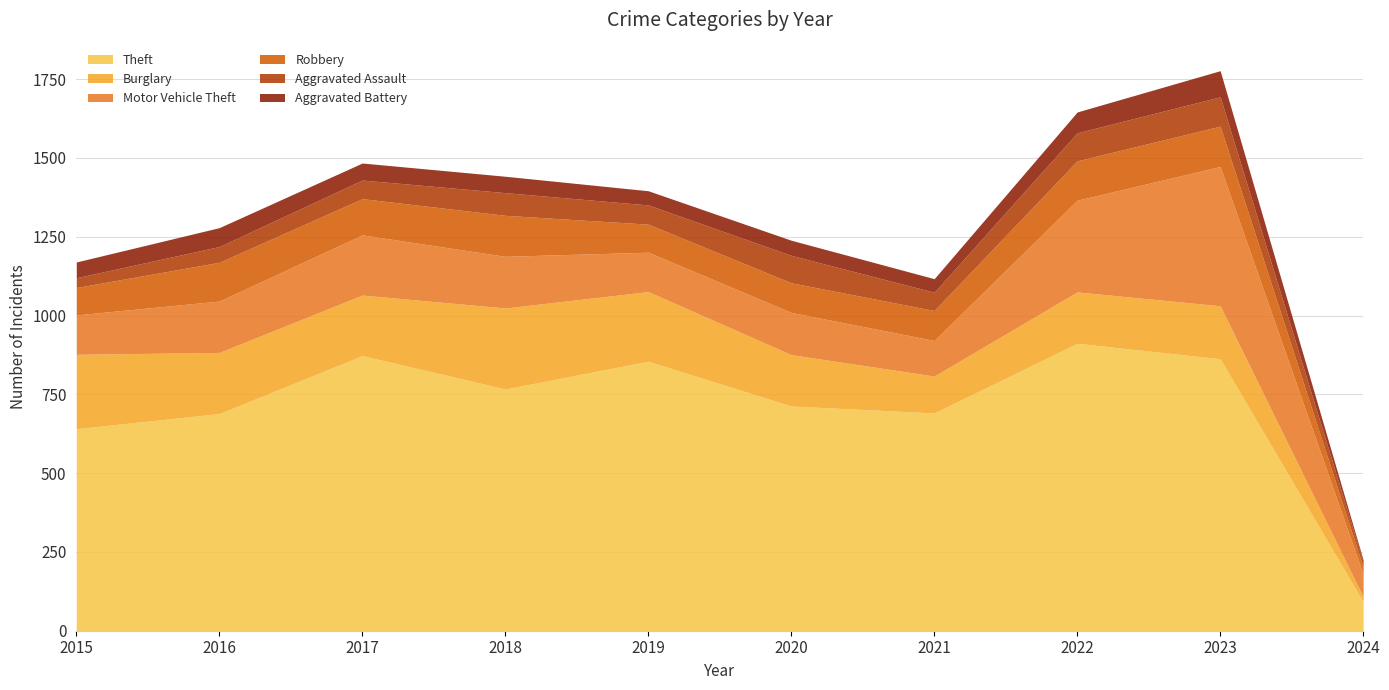

What is the value of the Theft point at the 3rd from the left?

873